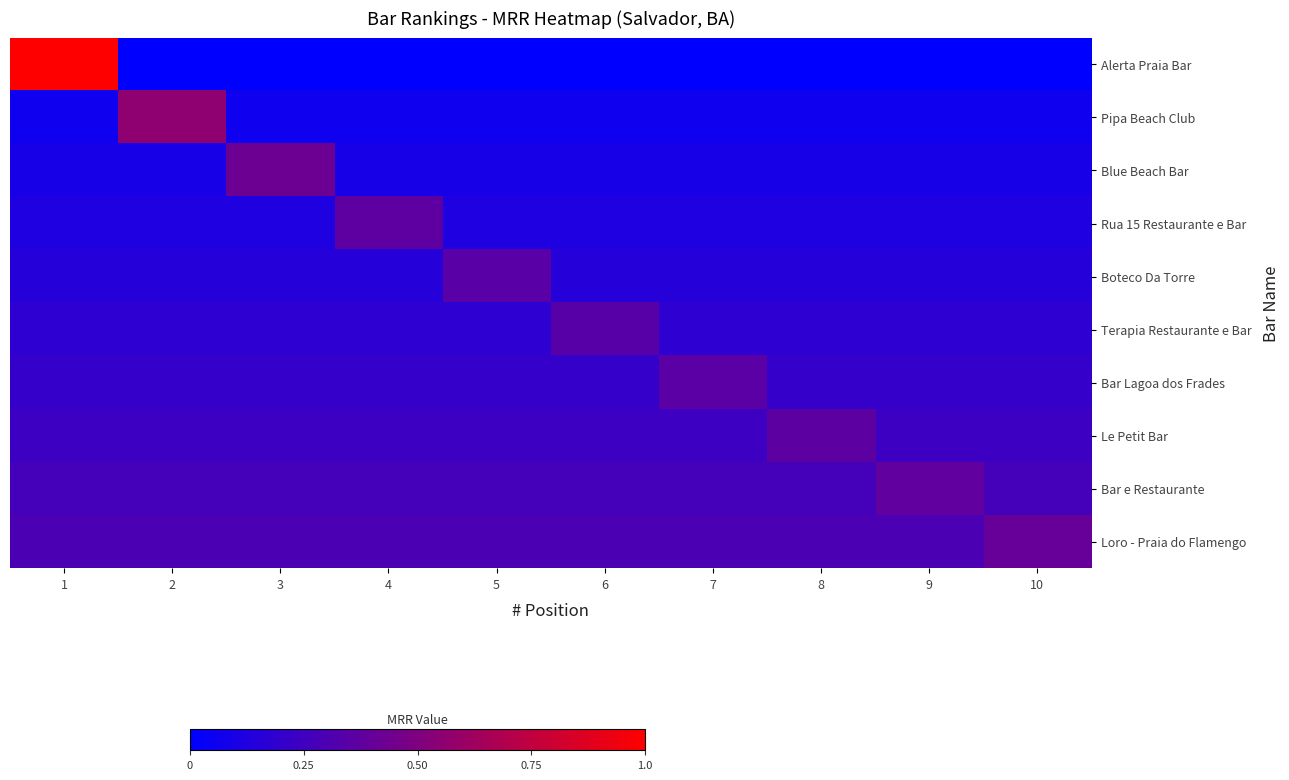

How many categories are shown in the chart?

10